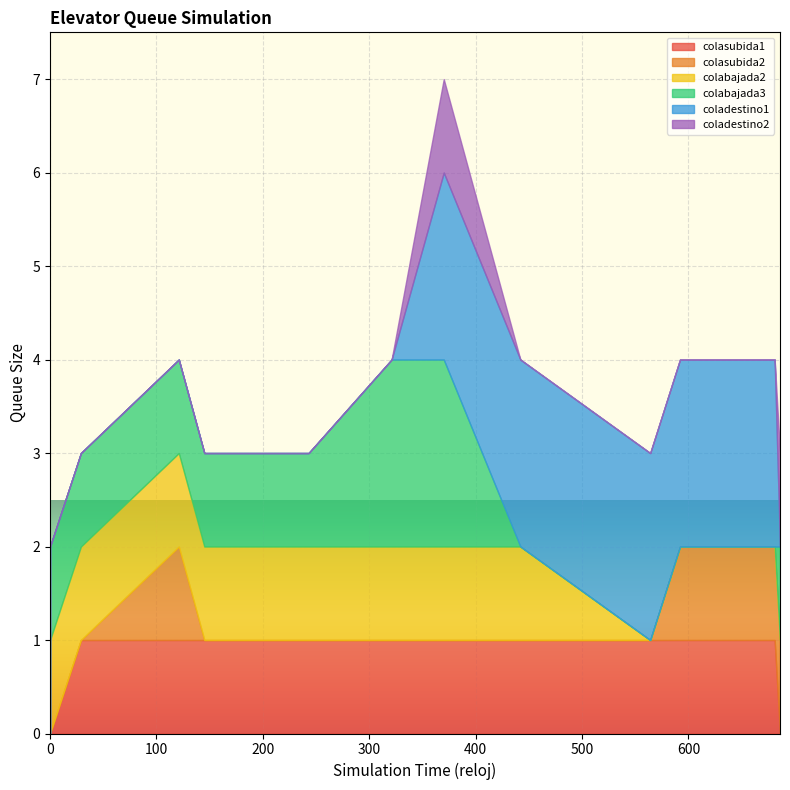

Is it true that colasubida1 equals 1 at 29?

True